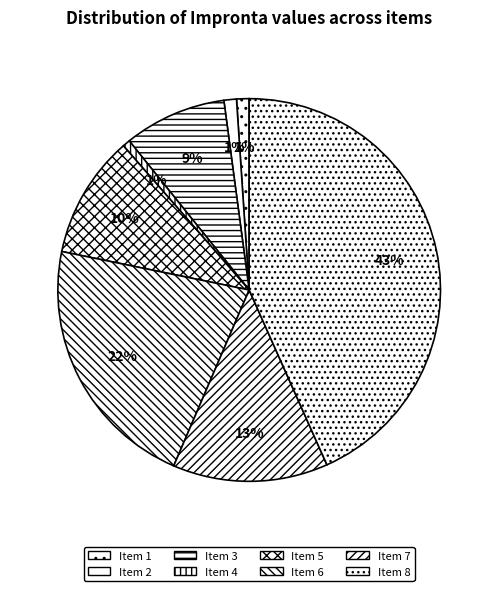

Count the number of slices in the pie.

8